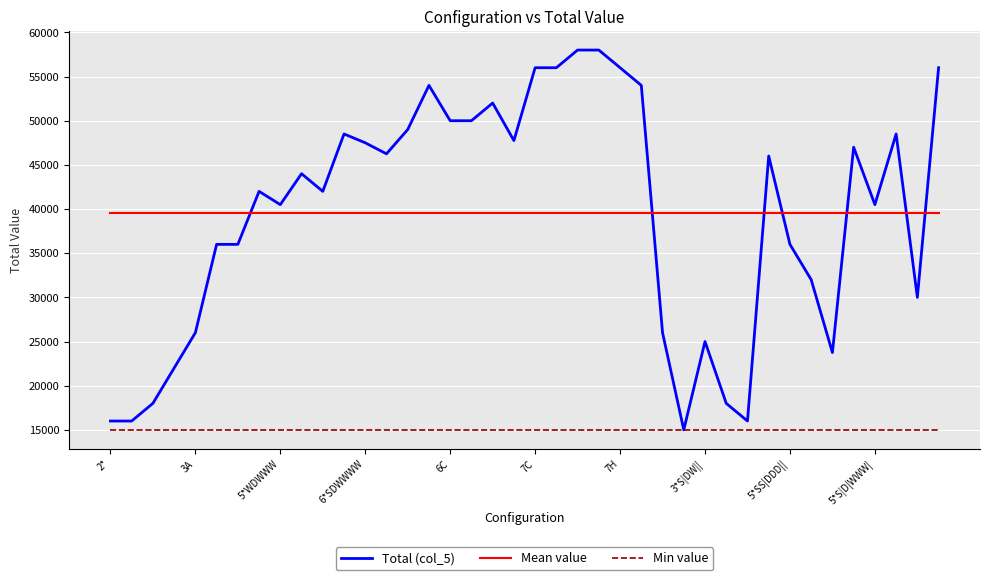

Which series has the widest spread of values?

Total (col_5)